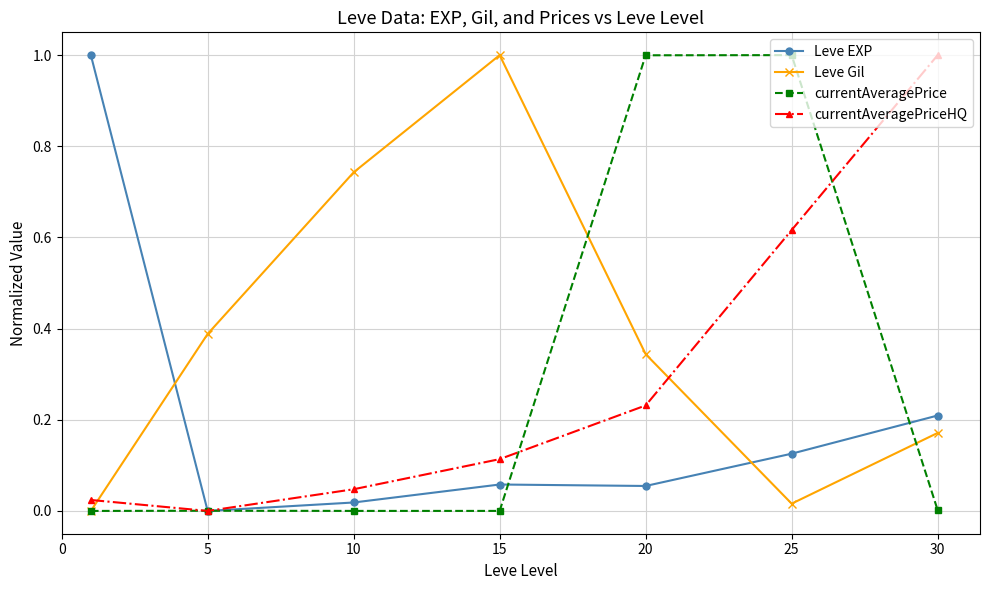

How many intersections are there between Leve Gil and Leve EXP?

2